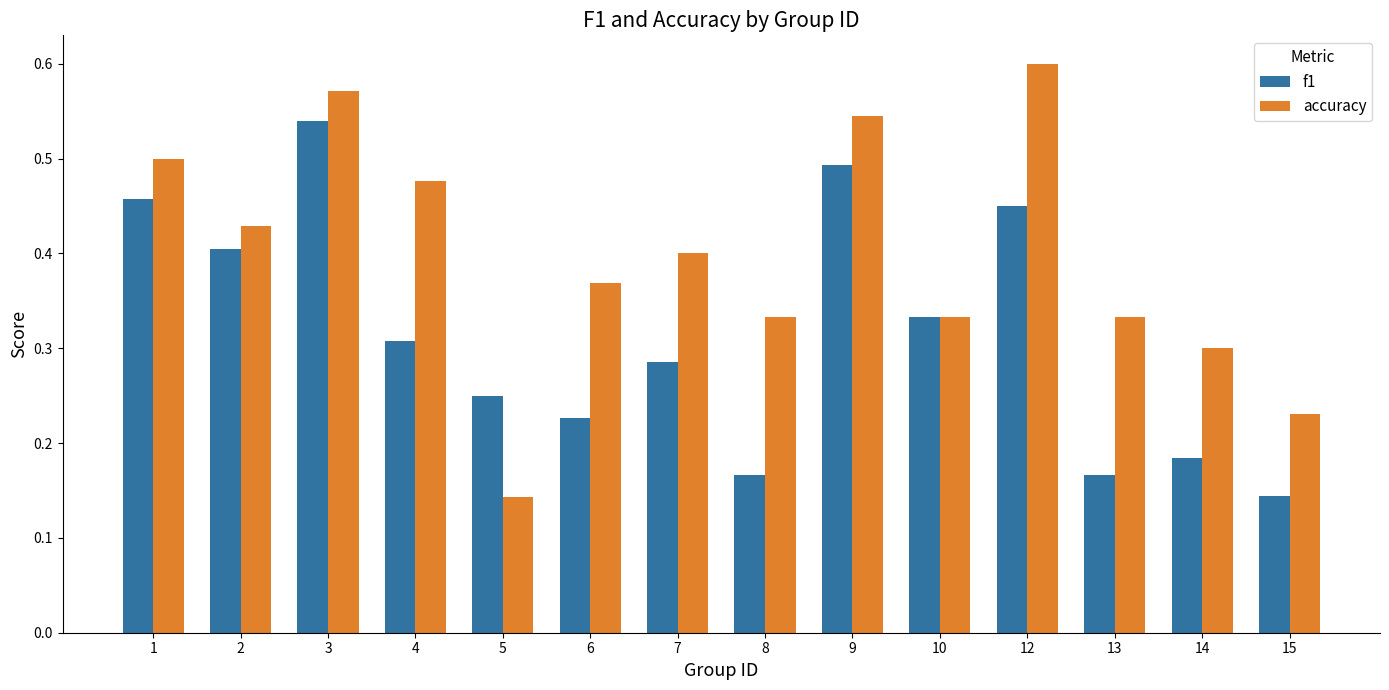

At which label does accuracy reach its minimum?

5